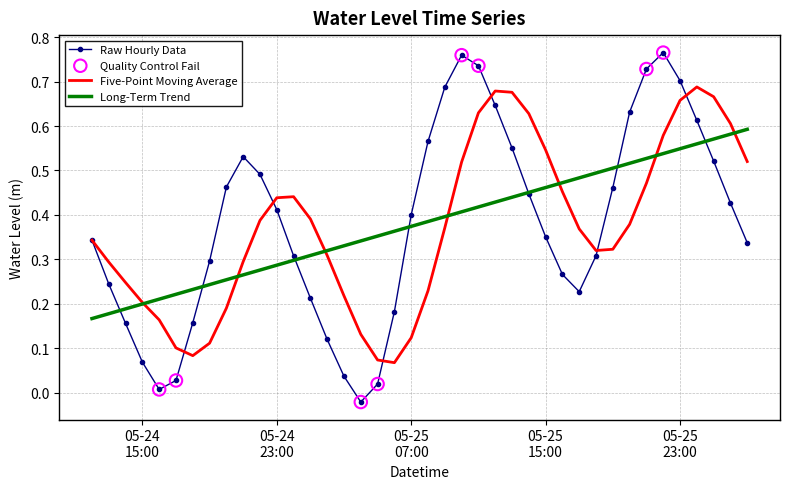

Which series has the largest range (max minus min)?

Raw Hourly Data